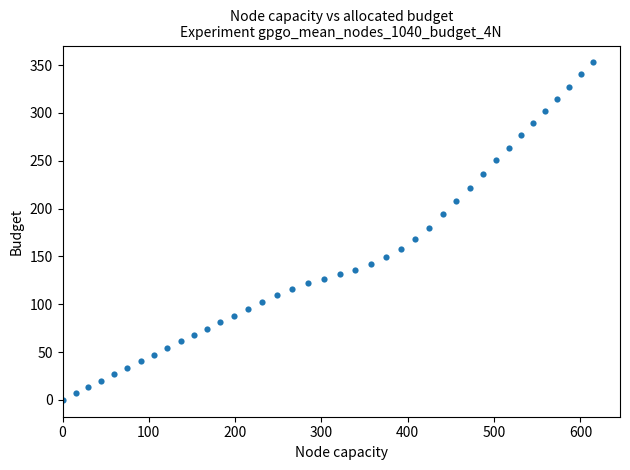

What is the range of Y values (max minus min)?

352.9